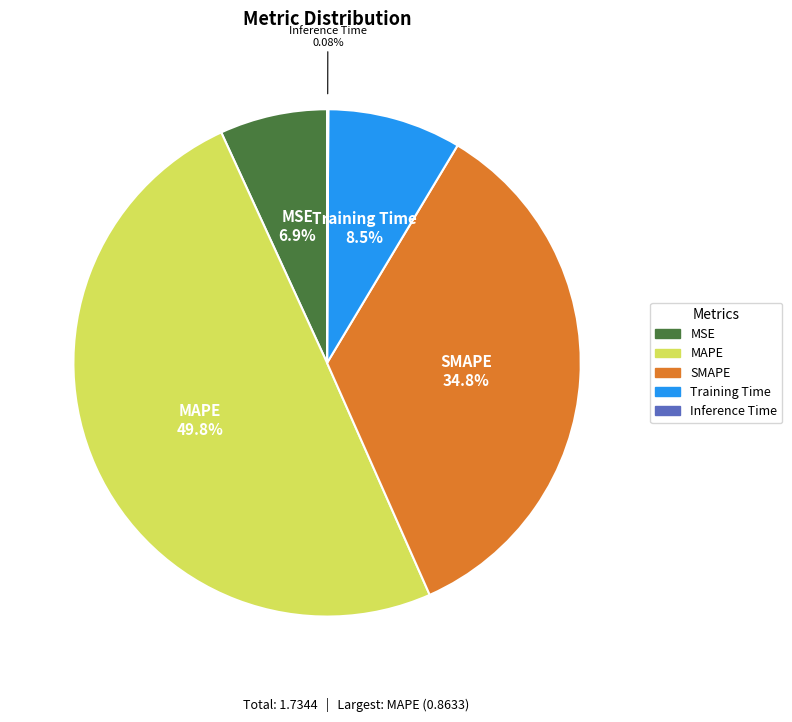

Between MAPE and Training Time, which is larger?

MAPE